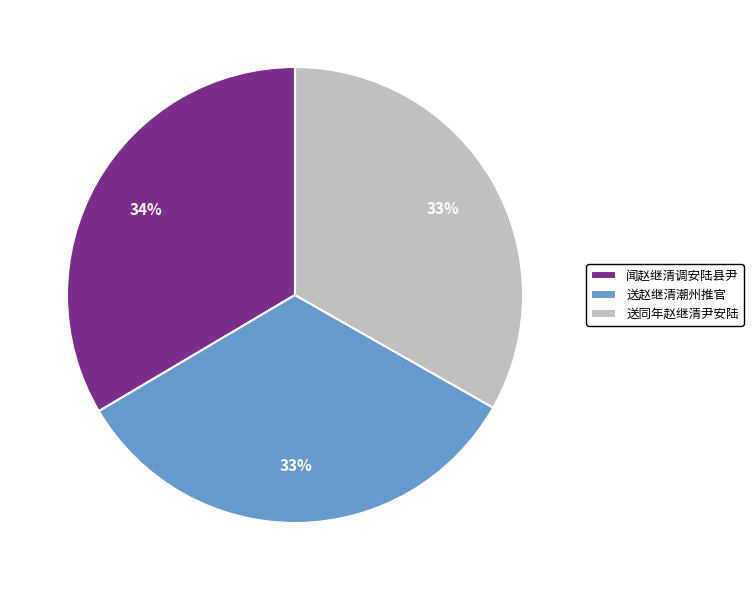

The 送赵继清潮州推官 slice represents 33% of the pie. True or false?

True